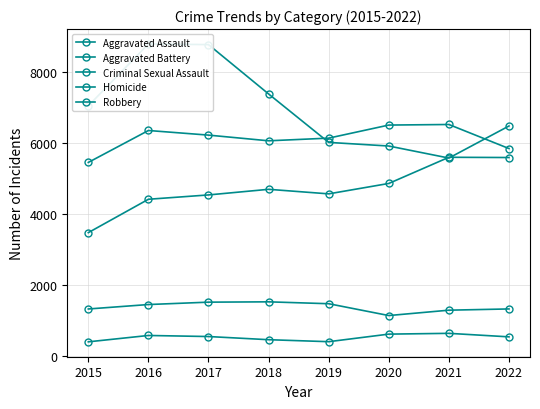

Reading left to right, list all the values displayed in this chart.

Aggravated Assault: 3471	4411	4533	4691	4563	4856	5593	5586
Aggravated Battery: 5448	6347	6217	6057	6132	6500	6516	5839
Criminal Sexual Assault: 1322	1447	1514	1523	1470	1137	1288	1323
Homicide: 397	576	546	457	401	614	636	537
Robbery: 7041	8783	8765	7376	6012	5910	5571	6474